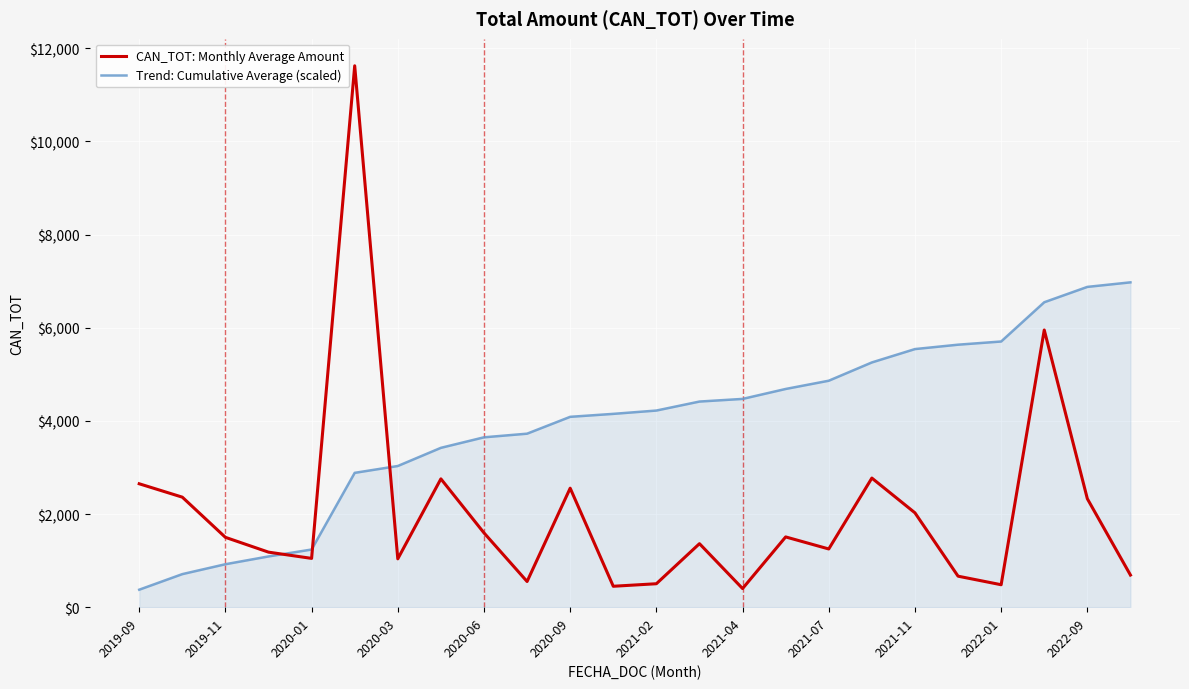

List the series in order of their peak value, lowest first.

Trend: Cumulative Average (scaled), CAN_TOT: Monthly Average Amount